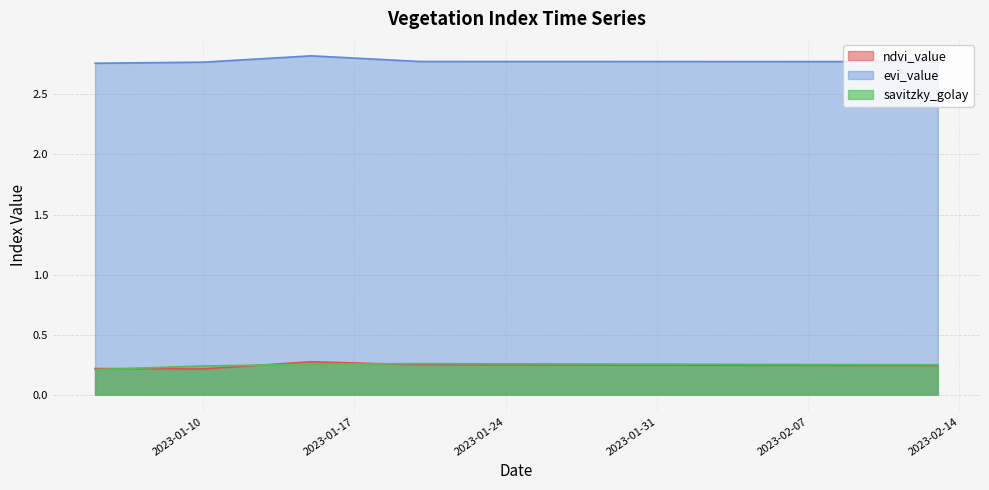

Rank the series at 2023-01-06 from lowest to highest value.

savitzky_golay, ndvi_value, evi_value